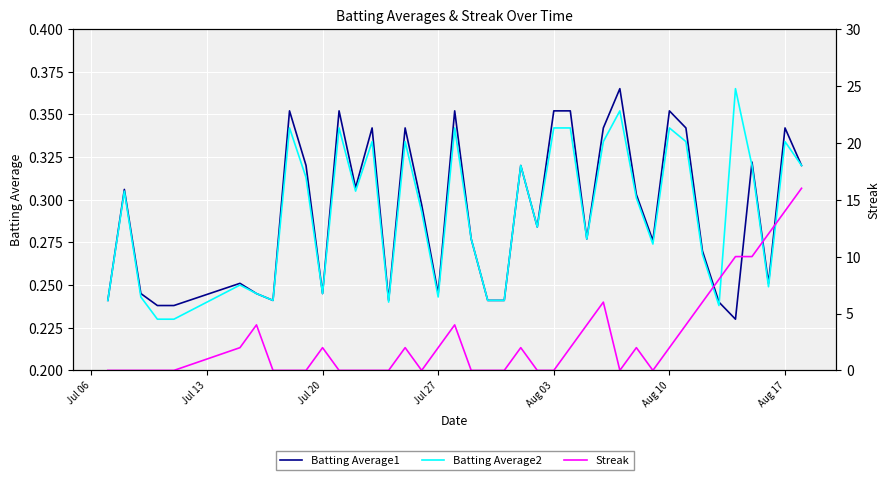

Which series ends up on top after the final intersection of Batting Average2 and Batting Average1?

Batting Average1